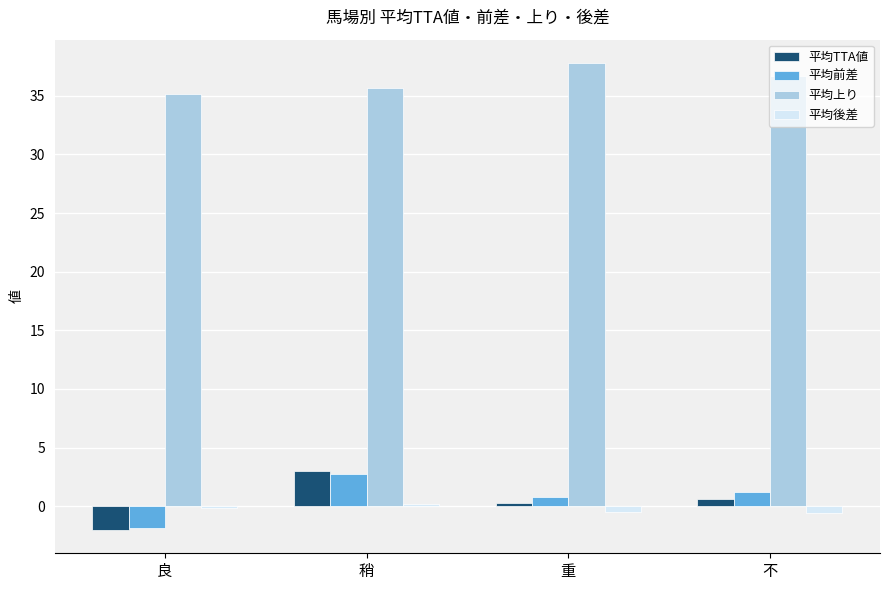

What is the difference between the second highest and second lowest values in the 平均後差 series?

0.3